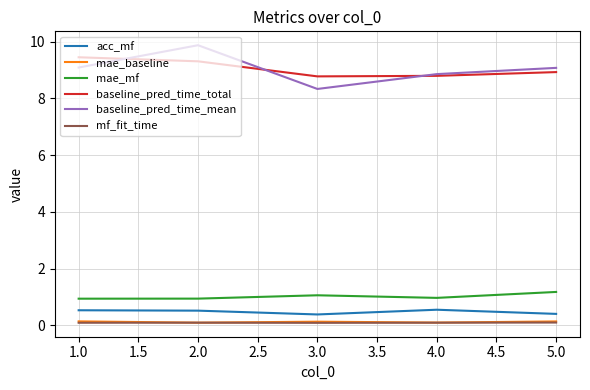

True or false: baseline_pred_time_total and mae_baseline cross at least once.

False